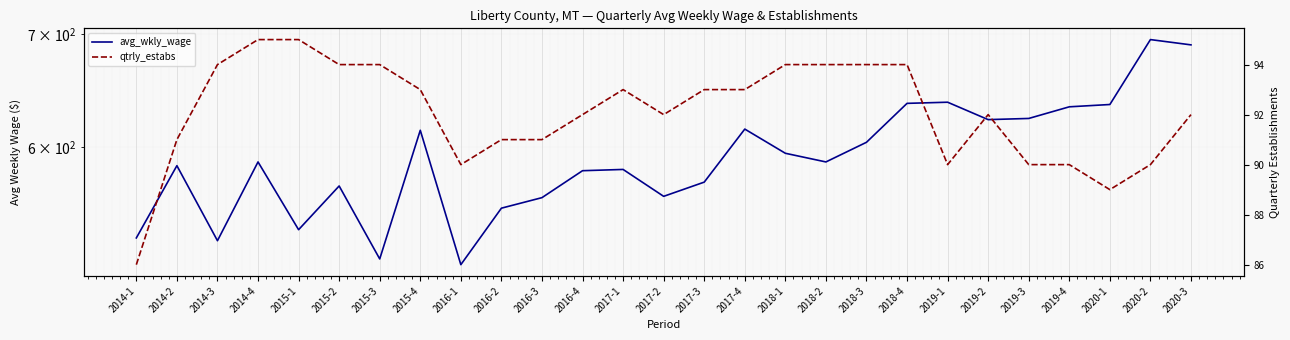

Reading left to right, what are all the values shown in this chart?

avg_wkly_wage: 530	585	528	588	536	569	515	614	511	552	560	581	582	561	572	615	595	588	604	637	638	623	624	634	636	695	690
qtrly_estabs: 86	91	94	95	95	94	94	93	90	91	91	92	93	92	93	93	94	94	94	94	90	92	90	90	89	90	92